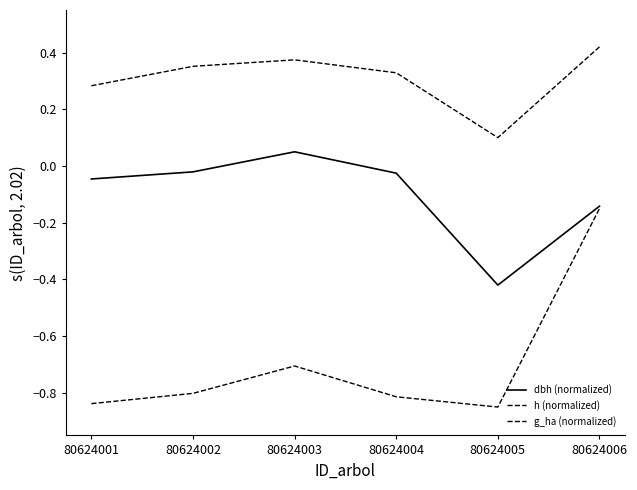

Reading left to right, extract all data points from this chart.

dbh (normalized): 80624001=-0.0	80624002=-0.0	80624003=0.0	80624004=-0.0	80624005=-0.4	80624006=-0.1
h (normalized): 80624001=0.3	80624002=0.4	80624003=0.4	80624004=0.3	80624005=0.1	80624006=0.4
g_ha (normalized): 80624001=-0.8	80624002=-0.8	80624003=-0.7	80624004=-0.8	80624005=-0.8	80624006=-0.2